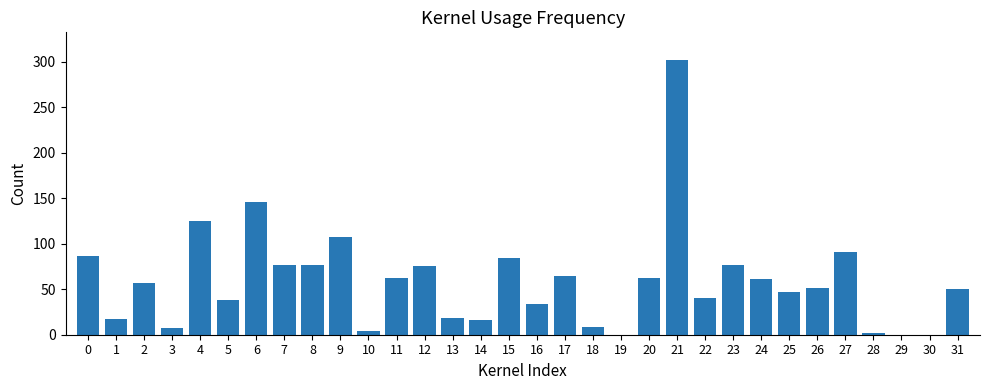

Is it true that the value at 25 is 69?

False